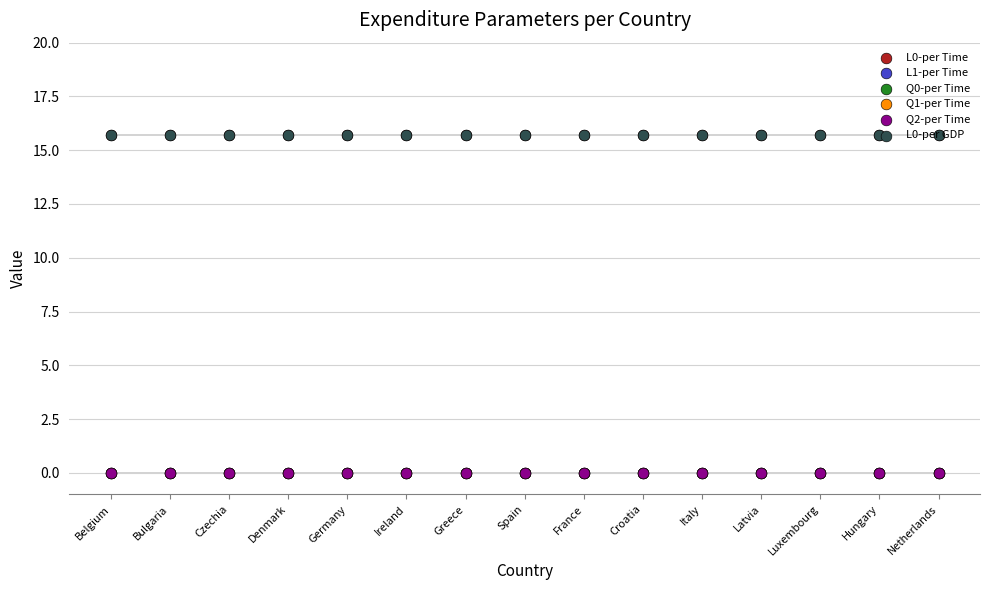

Which series has the widest spread of Y values?

L0-per Time